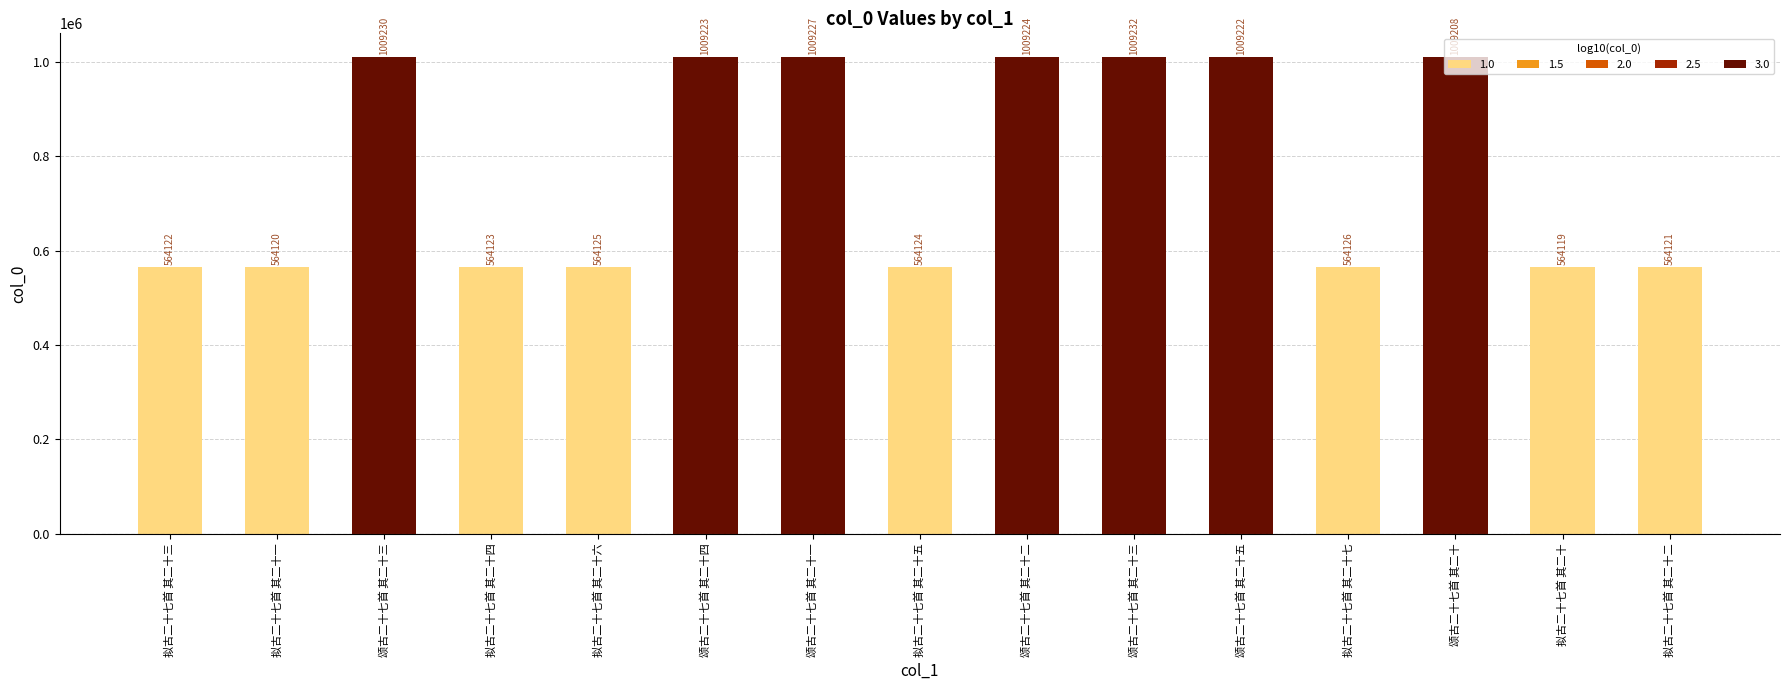

What is the ratio of the value at 拟古二十七首 其二十五 to the value at 拟古二十七首 其二十七?

1.0